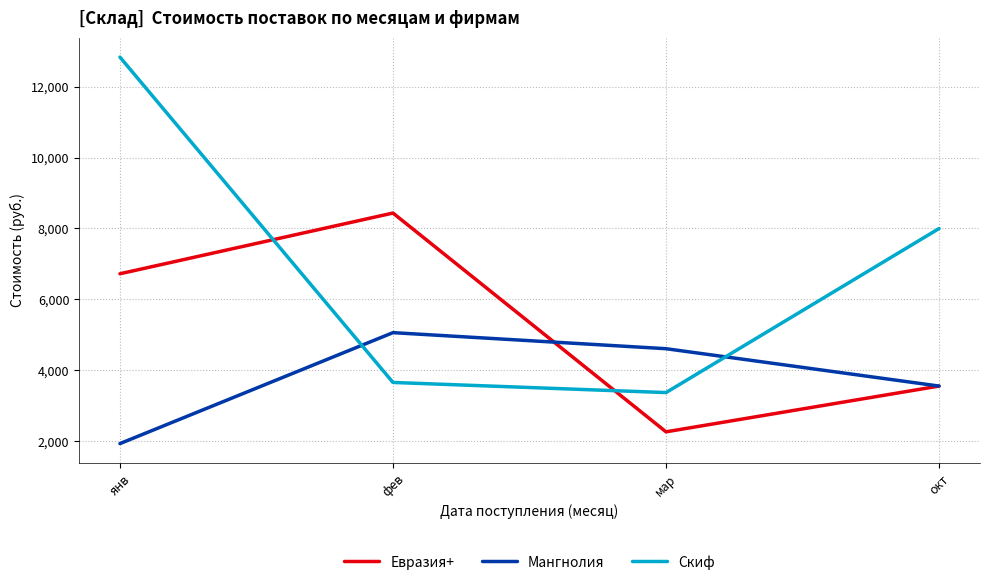

What is the spread (max minus min) of values at фев?

4779